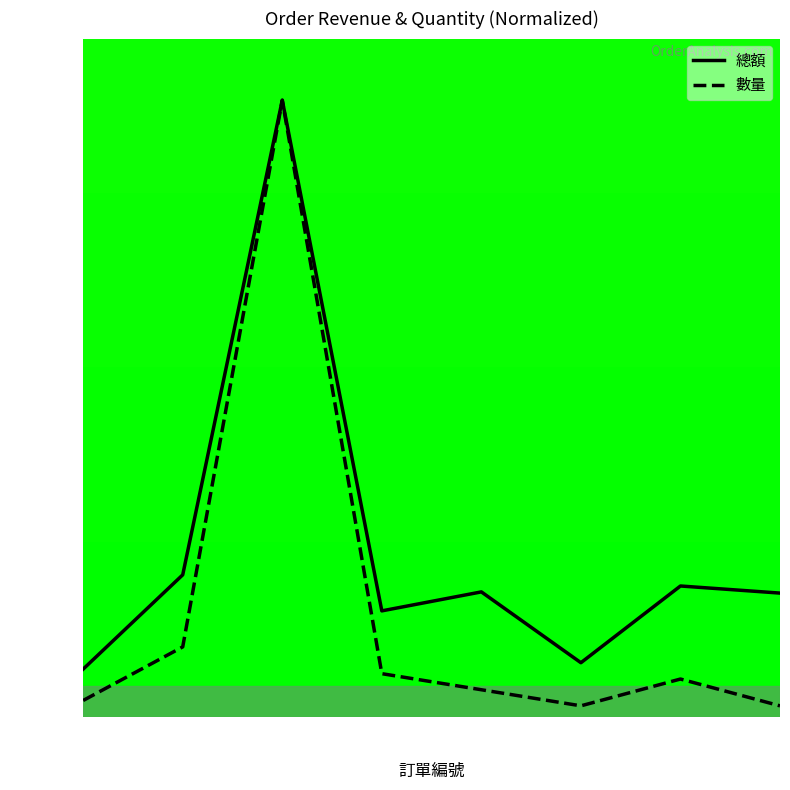

At which label is 數量 closest to 50?

#6728